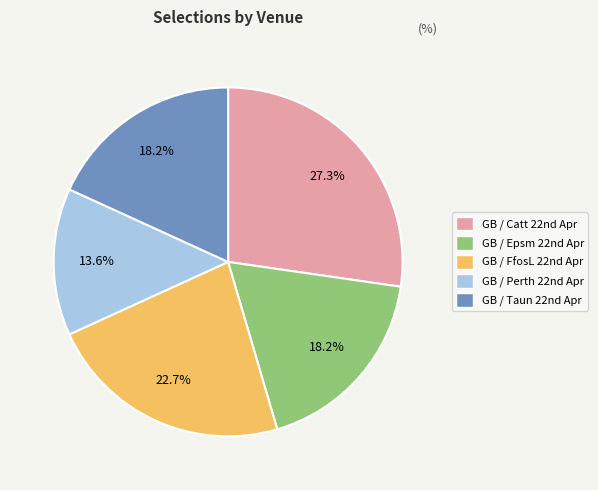

Which category has the biggest portion of the pie?

GB / Catt 22nd Apr